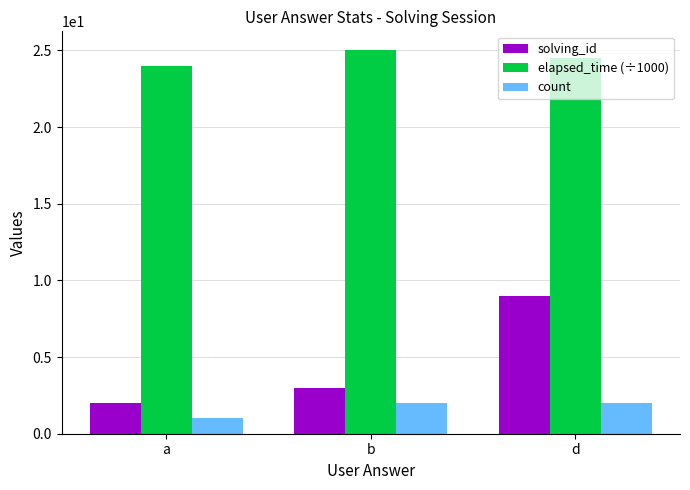

At how many categories does at least one series exceed 10?

3